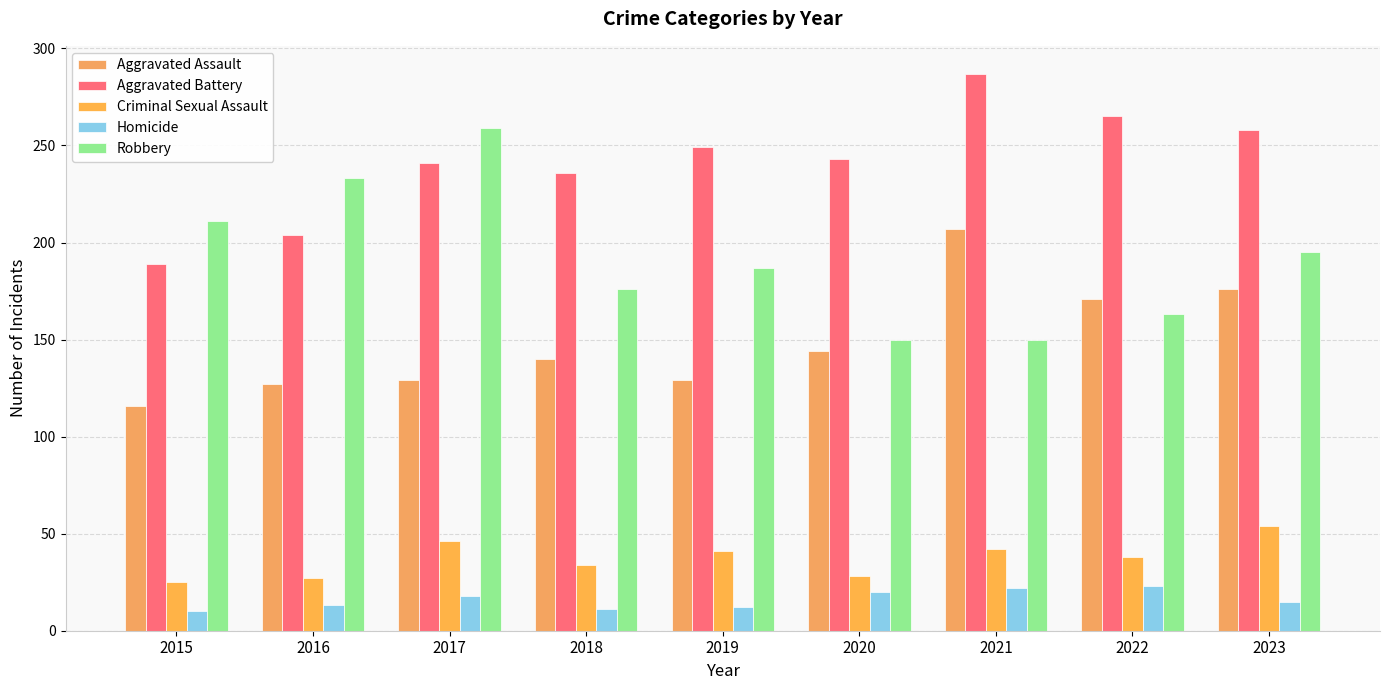

Reading right to left, transcribe all the data shown in this chart.

Aggravated Assault: 176	171	207	144	129	140	129	127	116
Aggravated Battery: 258	265	287	243	249	236	241	204	189
Criminal Sexual Assault: 54	38	42	28	41	34	46	27	25
Homicide: 15	23	22	20	12	11	18	13	10
Robbery: 195	163	150	150	187	176	259	233	211